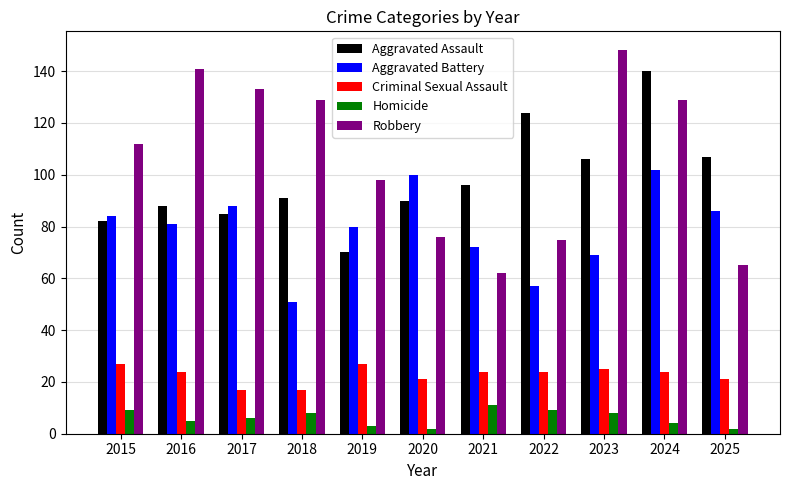

How many data points in Homicide are less than 6?

5